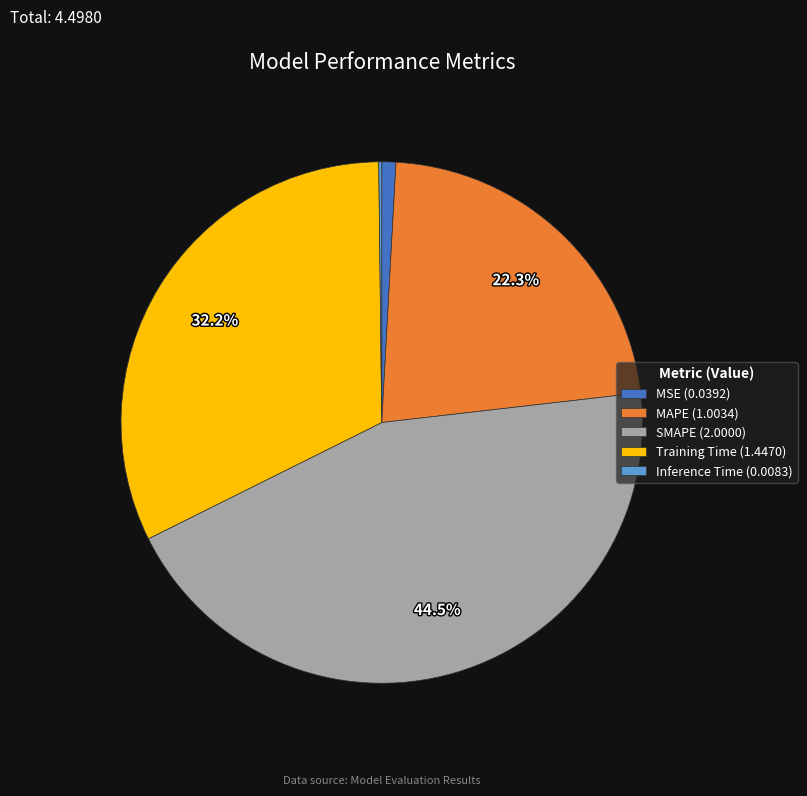

To the nearest percent, what is the average slice percentage?

20%